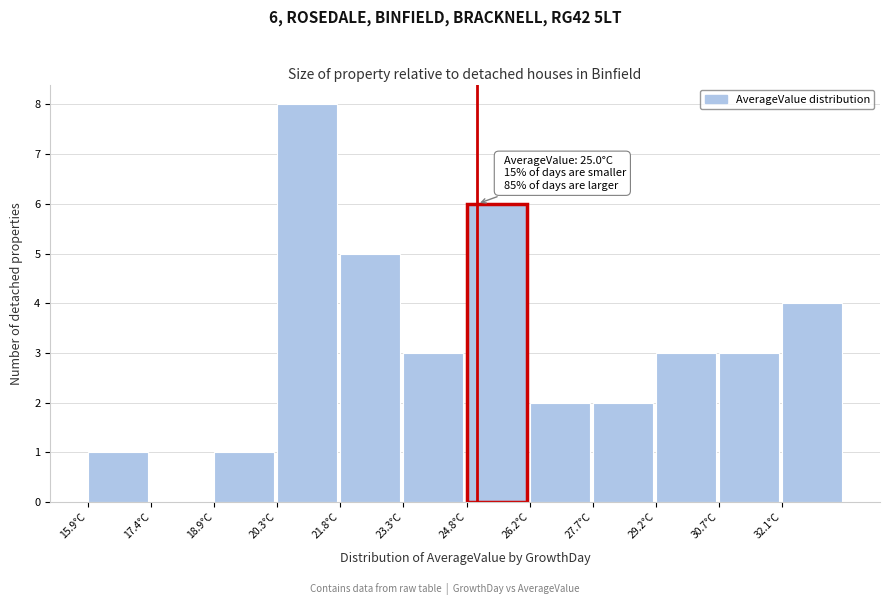

Over which range of the x-axis is the bar tallest?

20.4 to 21.8